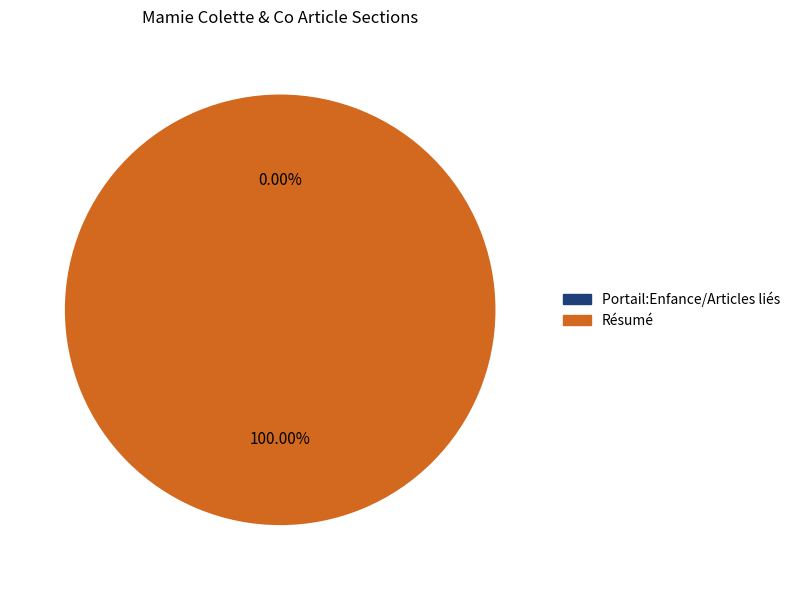

Which slice is the largest?

Résumé